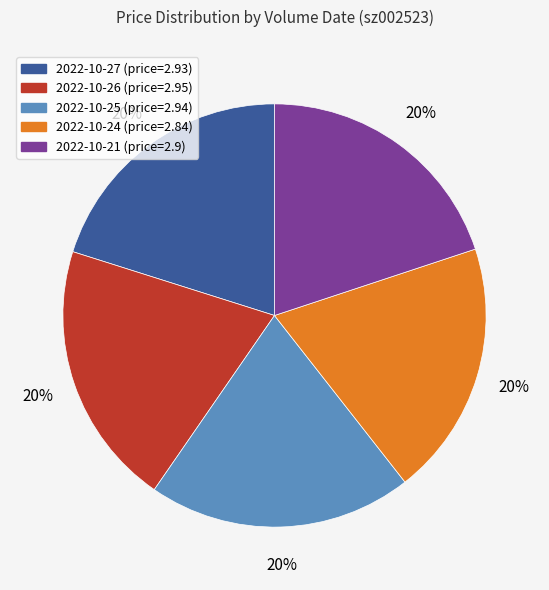

To the nearest percent, what is the average slice percentage?

20%